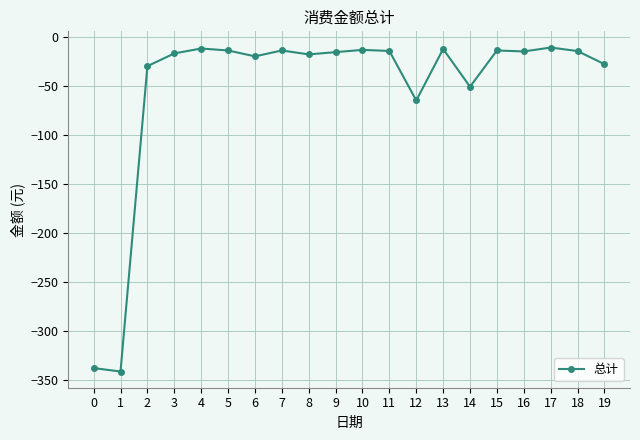

How many distinct data groups are displayed?

1